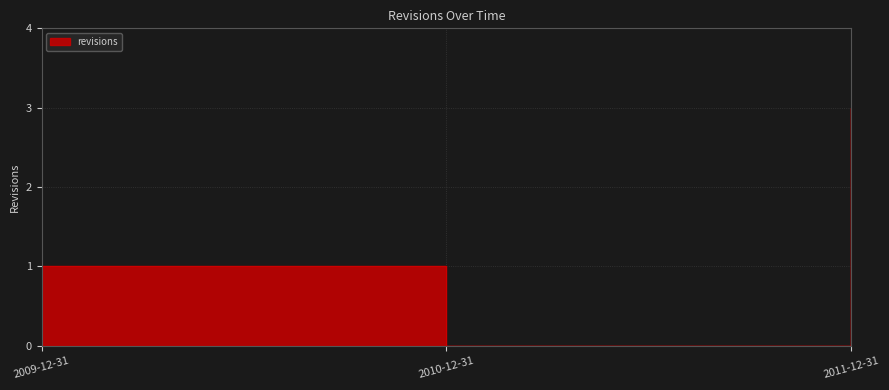

Reading left to right, list all the values displayed in this chart.

2009-12-31=1	2010-12-31=0	2011-12-31=3